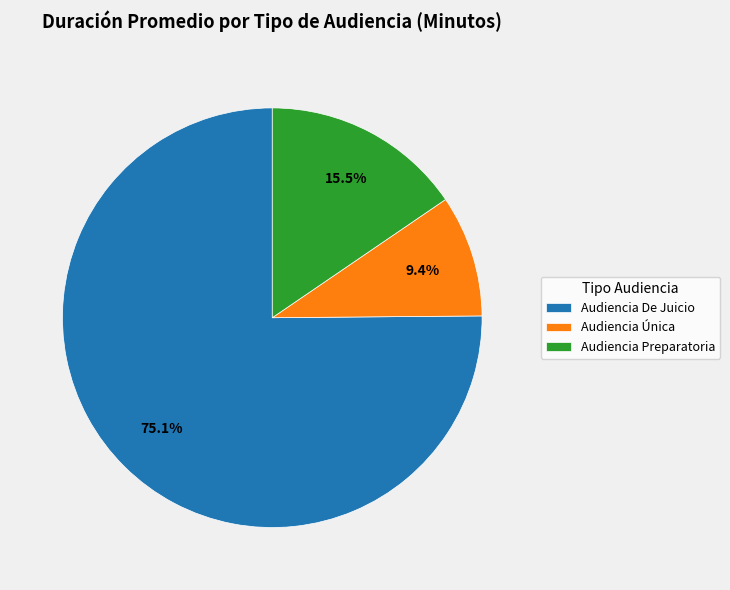

Count the number of slices in the pie.

3